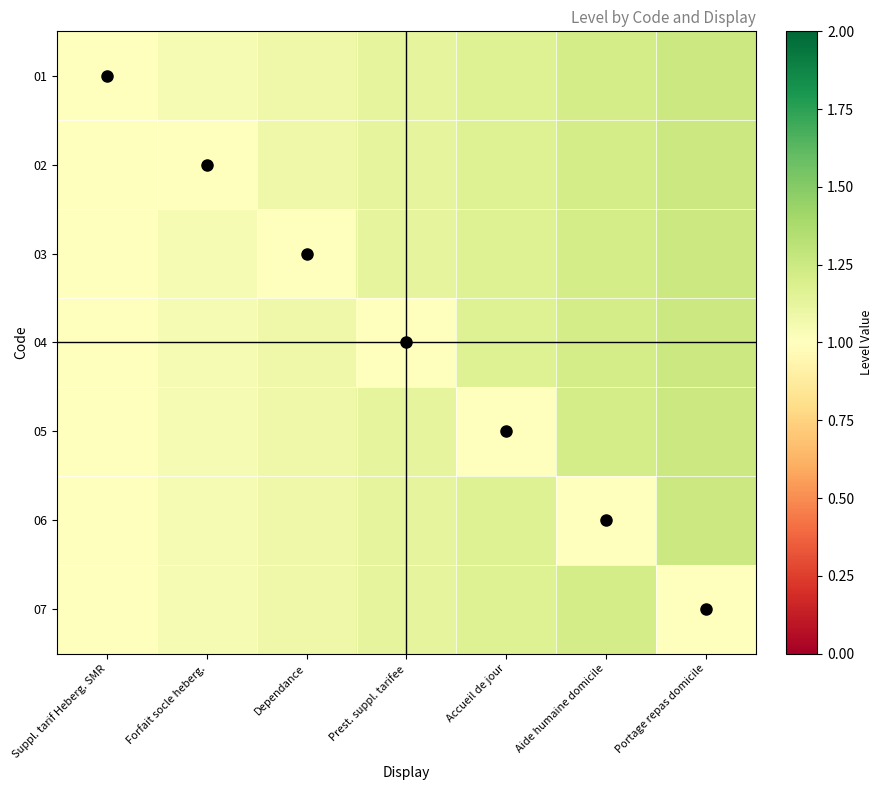

List the series in order of their overall mean, highest first.

01, 02, 03, 04, 05, 06, 07